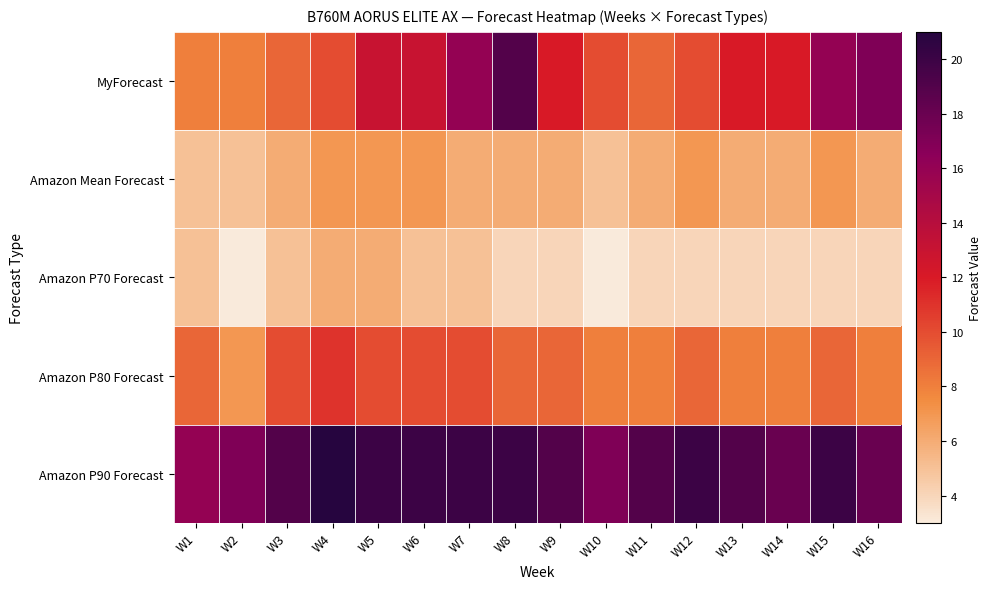

What is the difference between the highest and lowest values at W3?

14